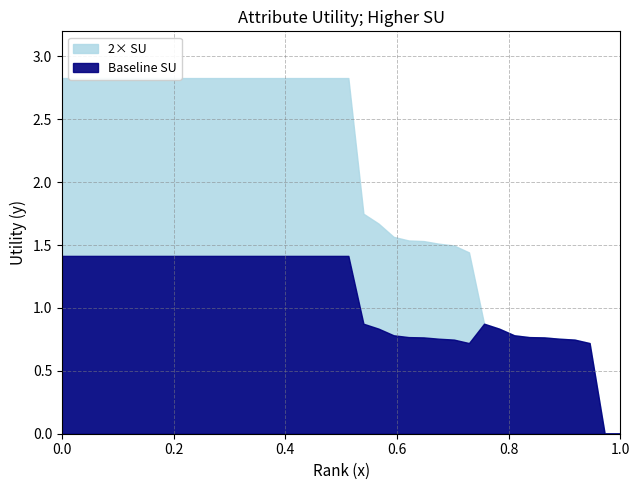

What is the highest value of the Baseline SU series?

1.4